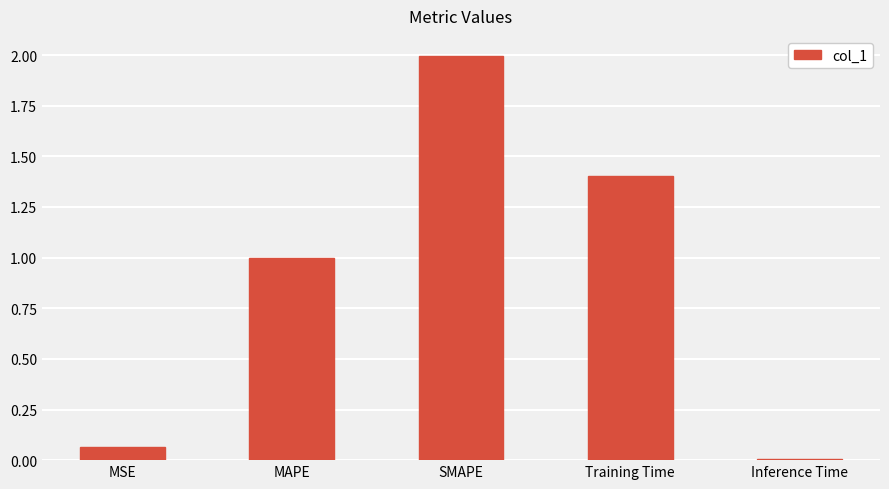

List the labels in order of value, largest first.

SMAPE, Training Time, MAPE, MSE, Inference Time